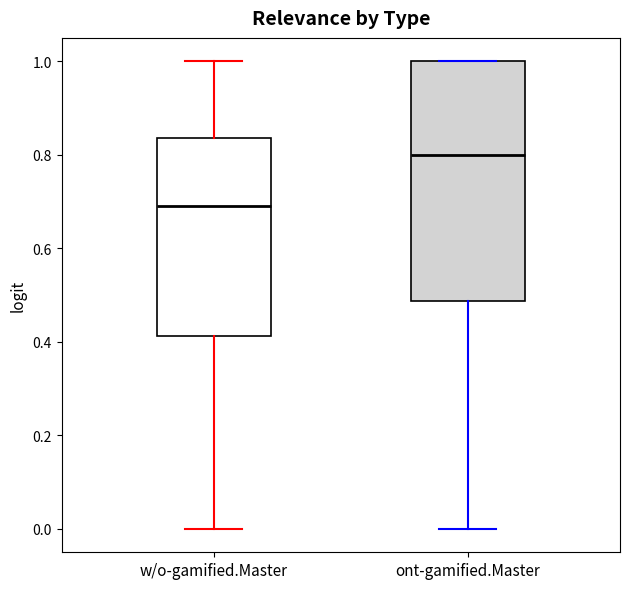

Comparing the boxes themselves (not the whiskers), which one is the tallest?

ont-gamified.Master